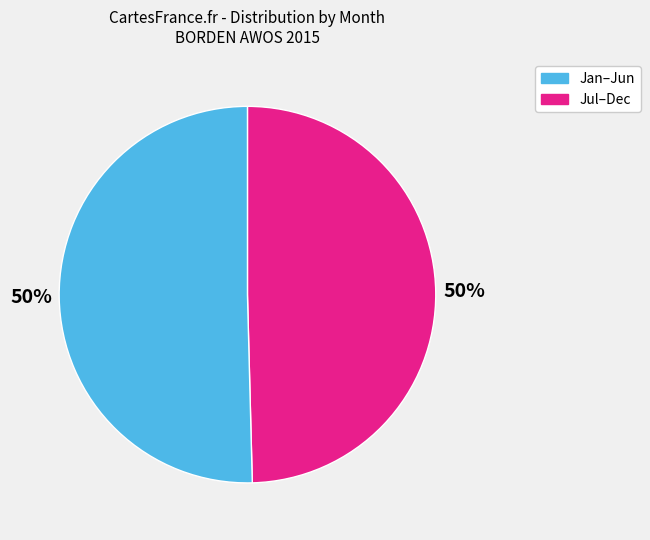

To the nearest percent, what is the average slice percentage?

50%